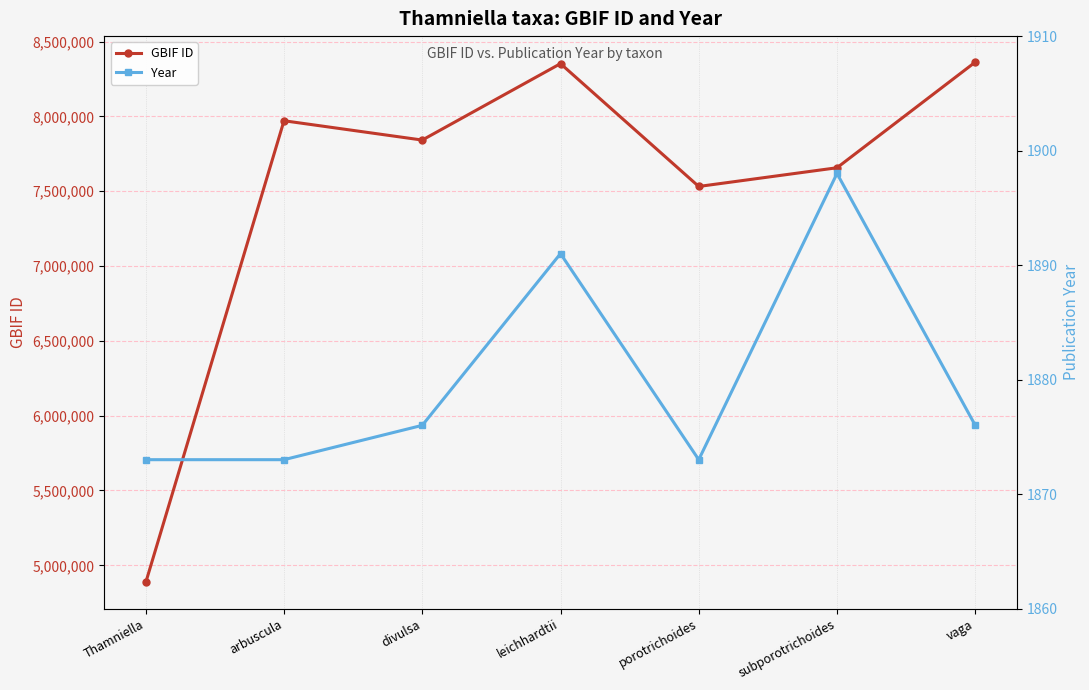

True or false: Year and GBIF ID intersect in this chart.

False